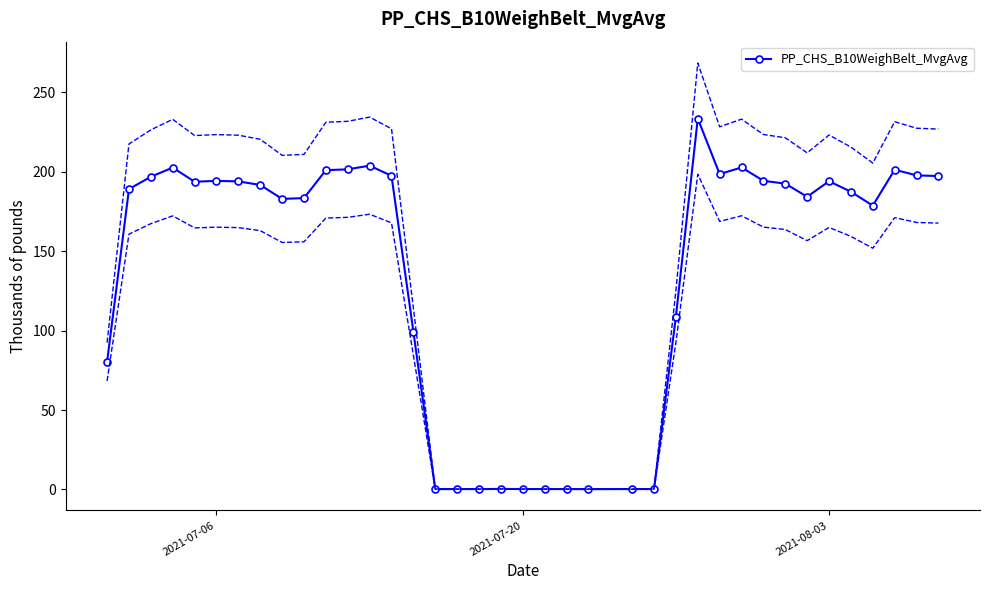

Does the chart have visible grid lines?

No